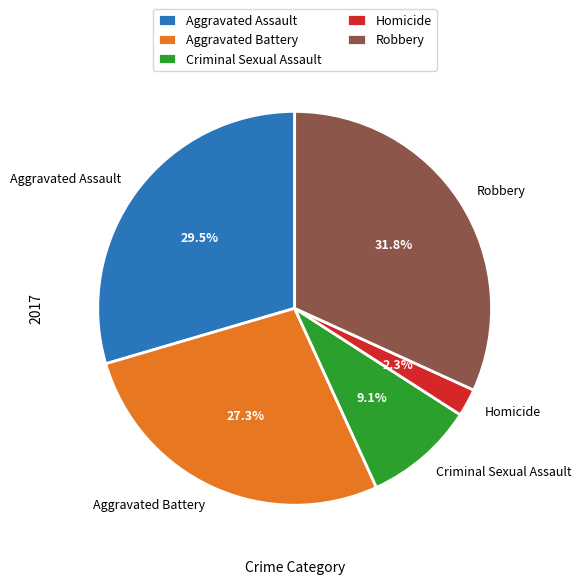

How many segments does this pie chart have?

5